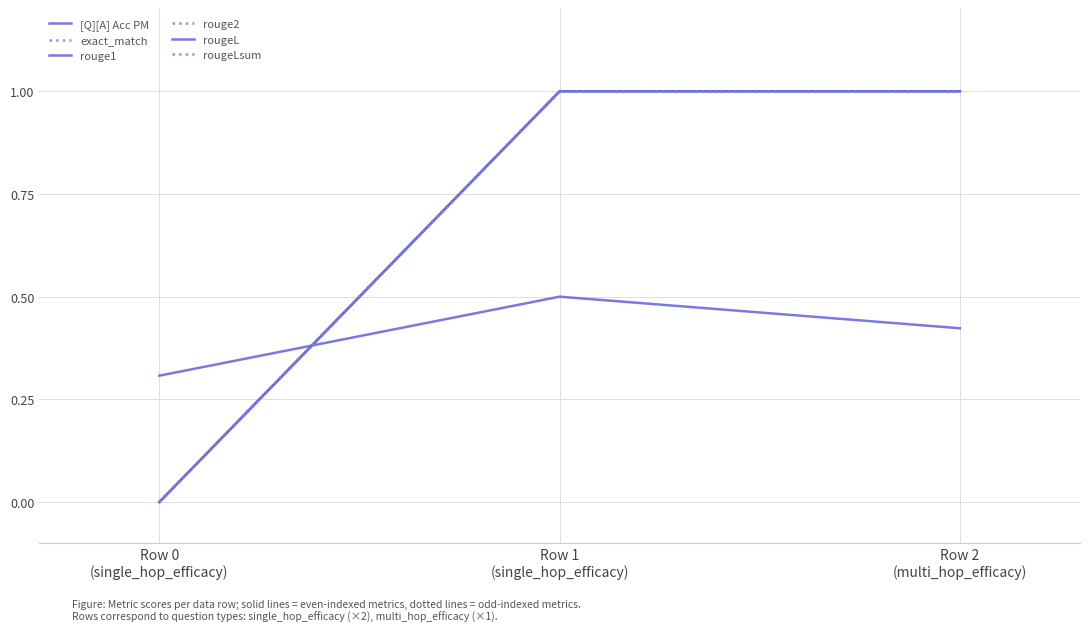

List the labels in order of exact_match value, largest first.

Row 1
(single_hop_efficacy), Row 2
(multi_hop_efficacy), Row 0
(single_hop_efficacy)